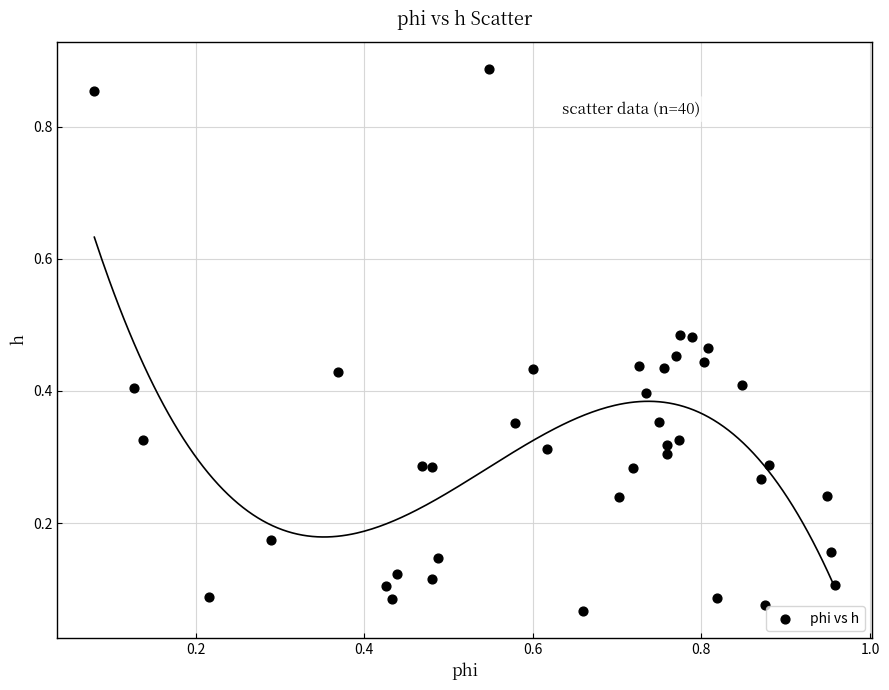

What is the range of Y values (max minus min)?

0.8